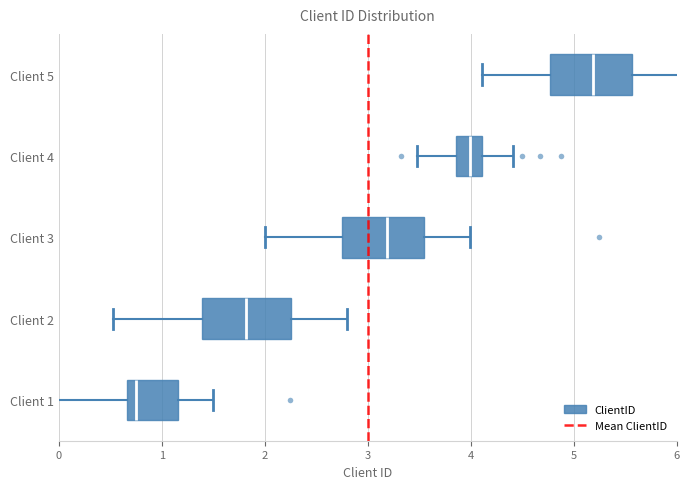

How many data points are less than 1?

1